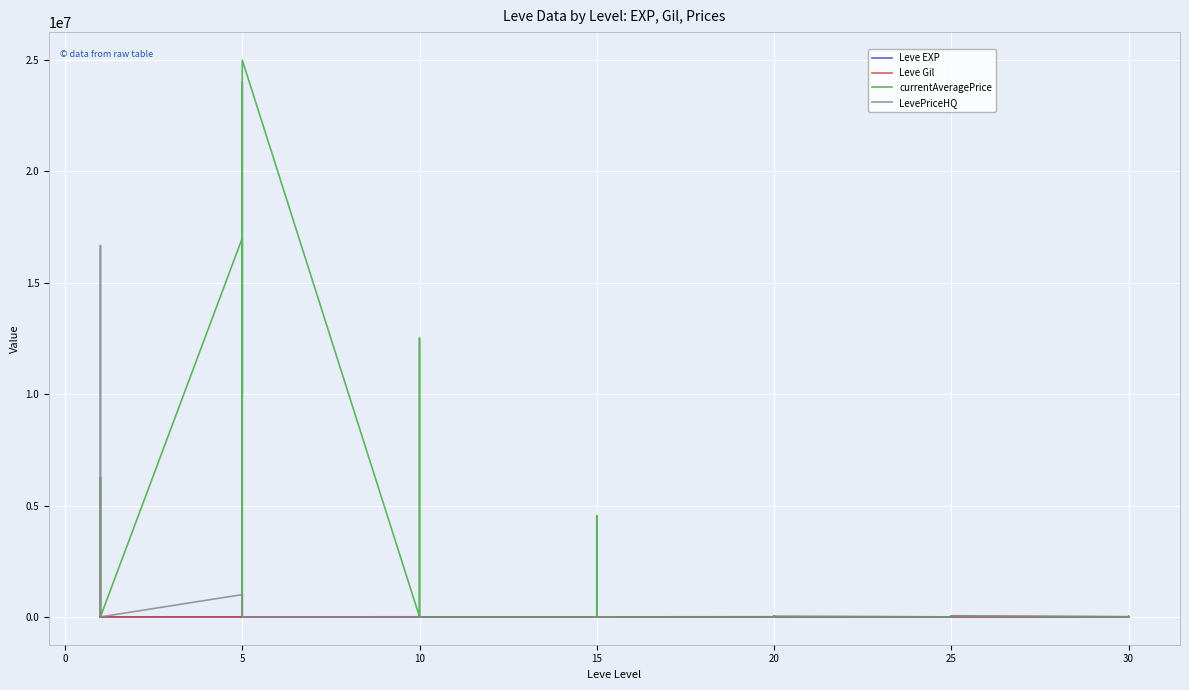

What is the difference between the maximum and minimum values in the Leve EXP series?

98